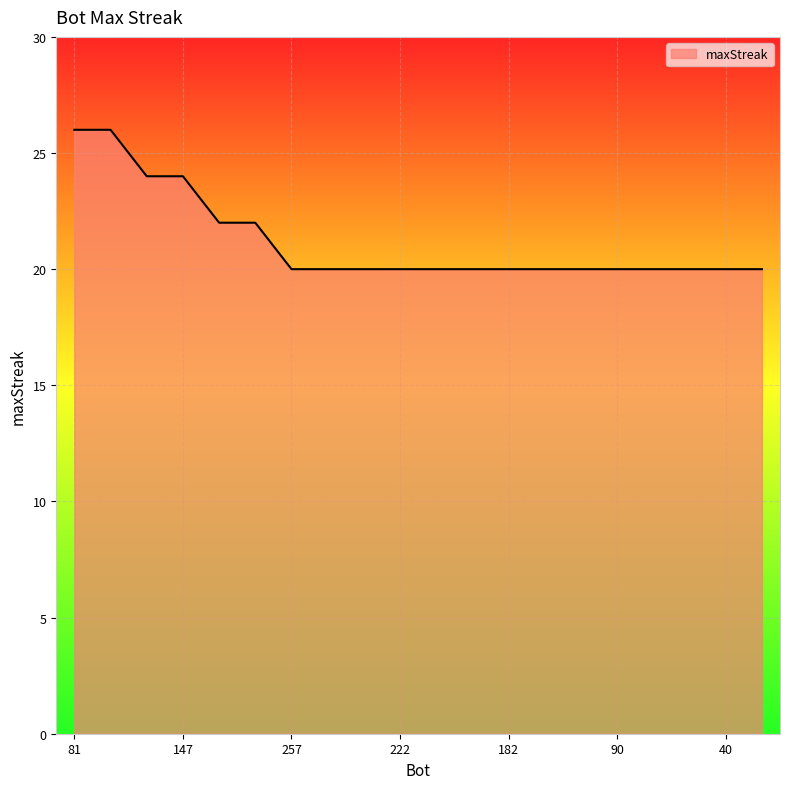

What is the difference between the second highest and second lowest values?

6